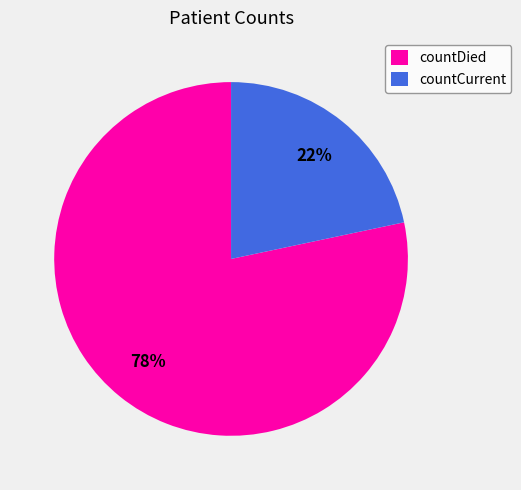

To the nearest percent, what is the average slice percentage?

50%